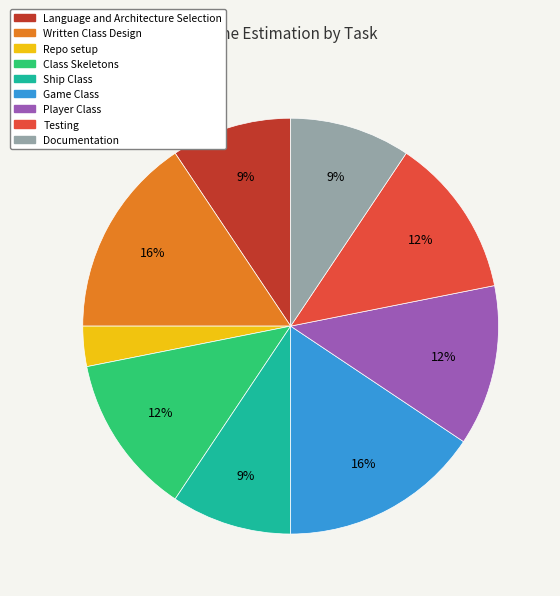

True or false: Class Skeletons accounts for 12% of the total.

True